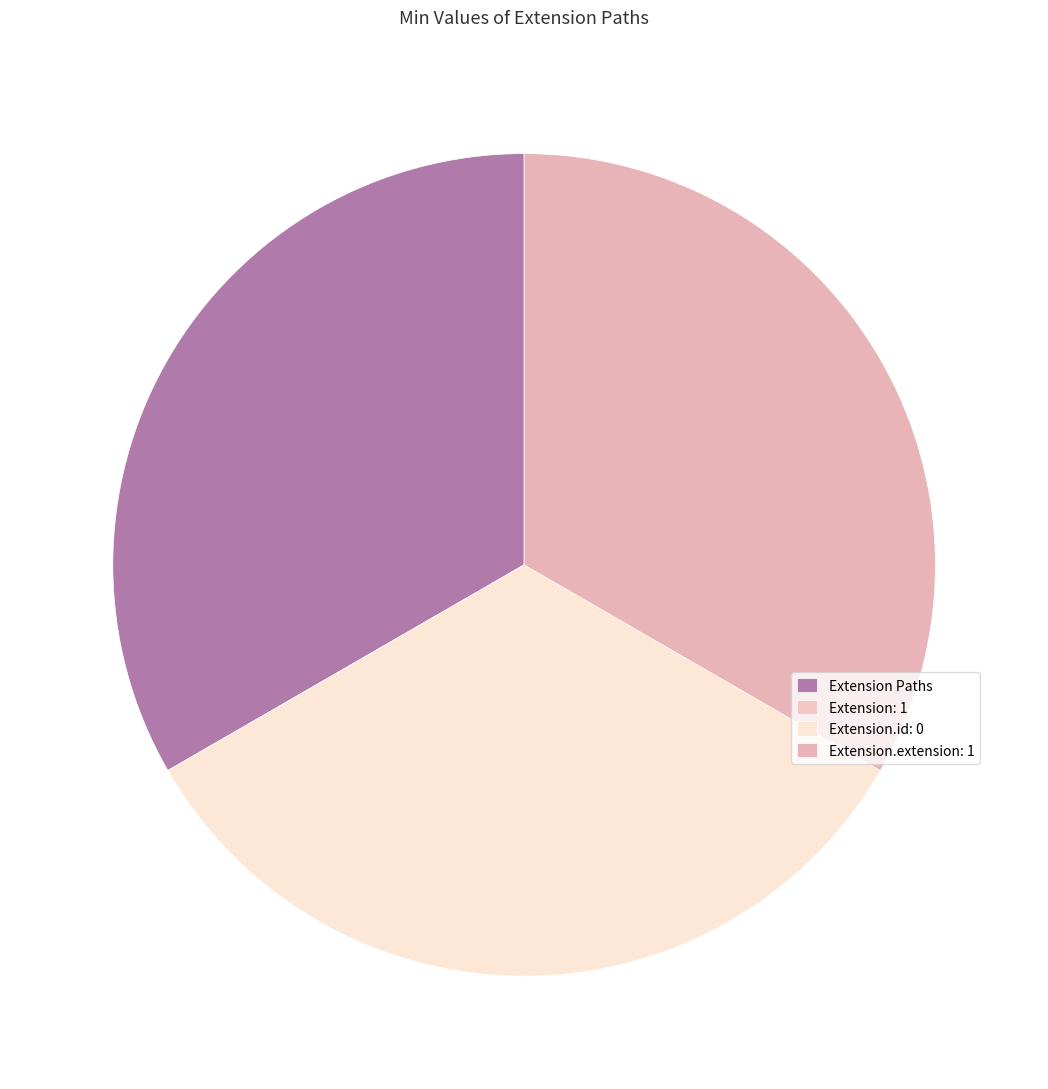

How many segments does this pie chart have?

4